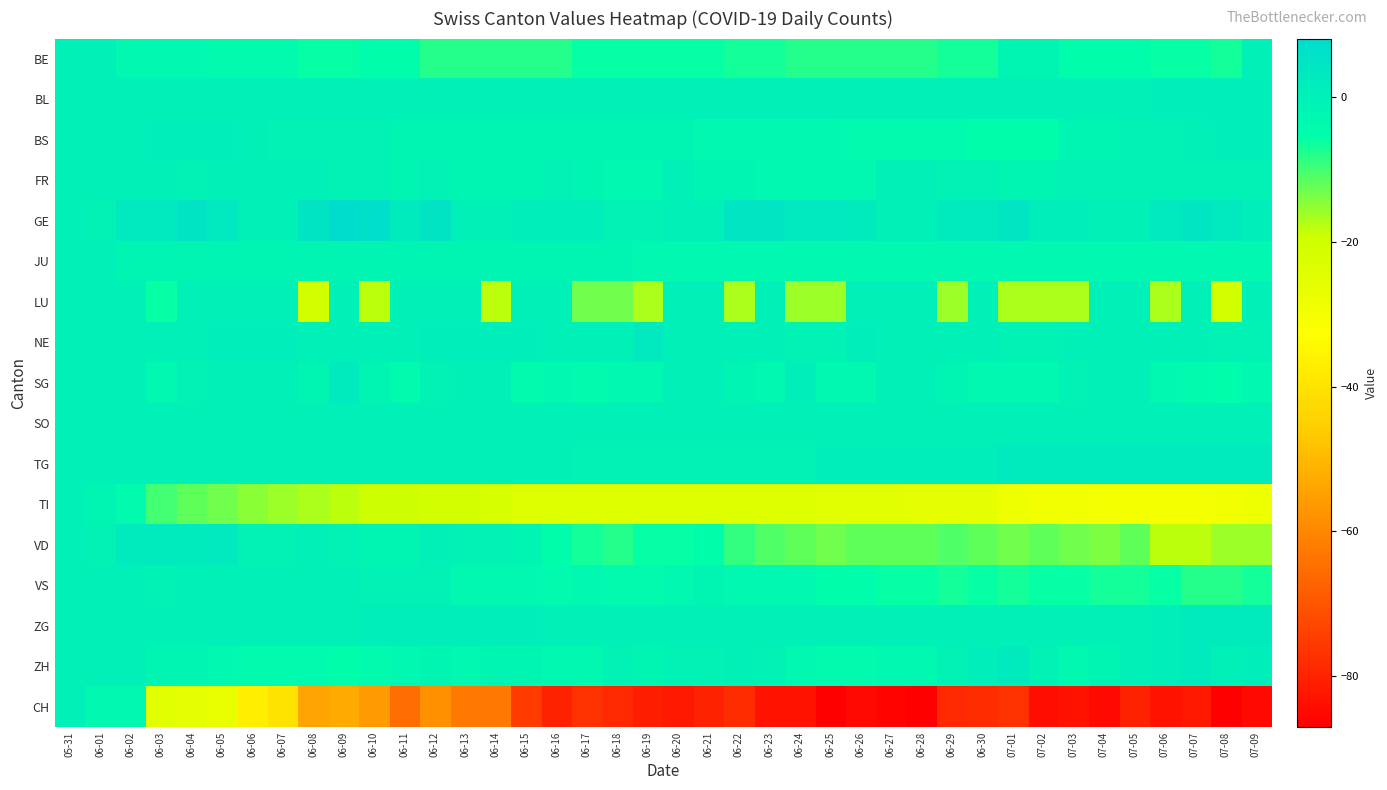

Count the number of categories in the chart.

40